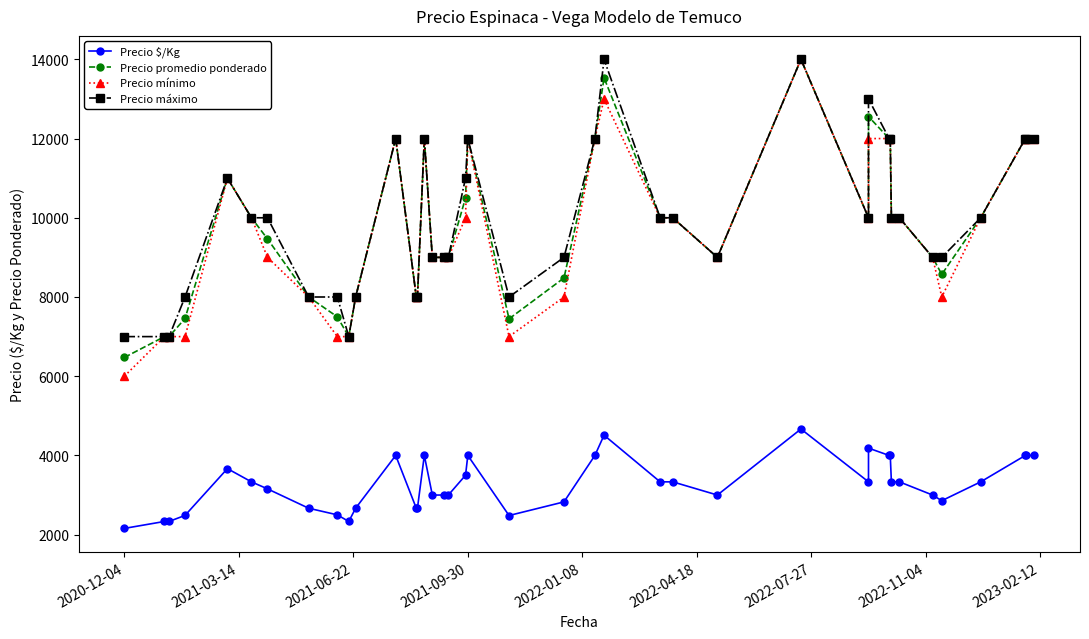

Does the chart have visible grid lines?

No